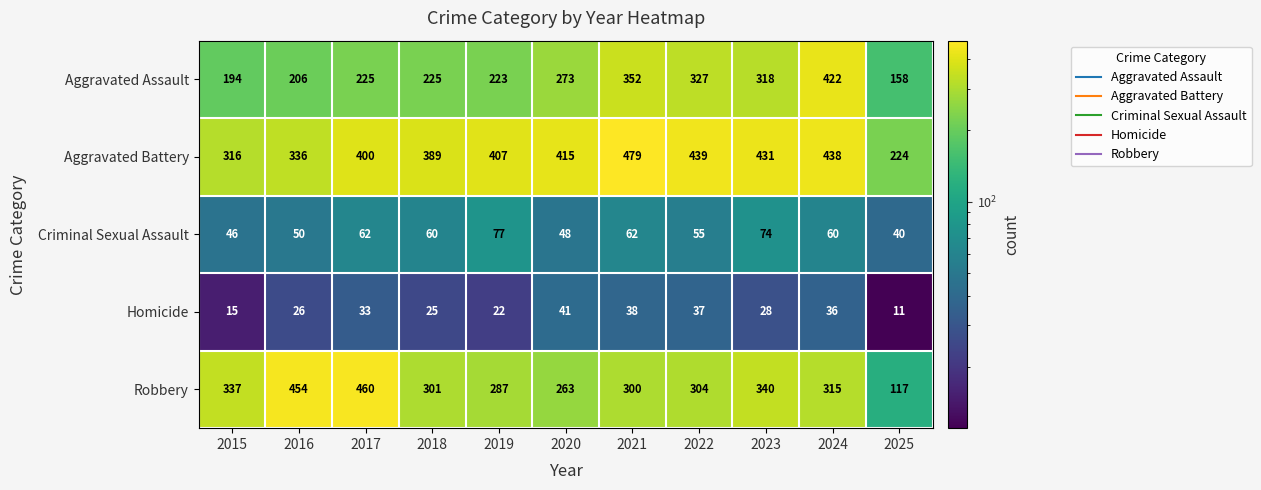

Which series has the largest total across all categories?

Aggravated Battery